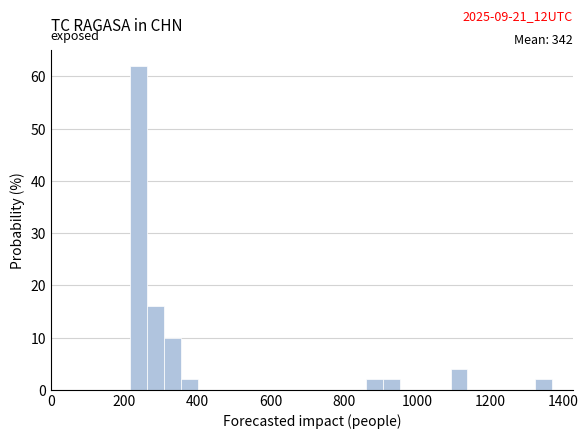

Around what value on the x-axis is the tallest bar? Give the approximate position of its centre, as read against the axis.

240